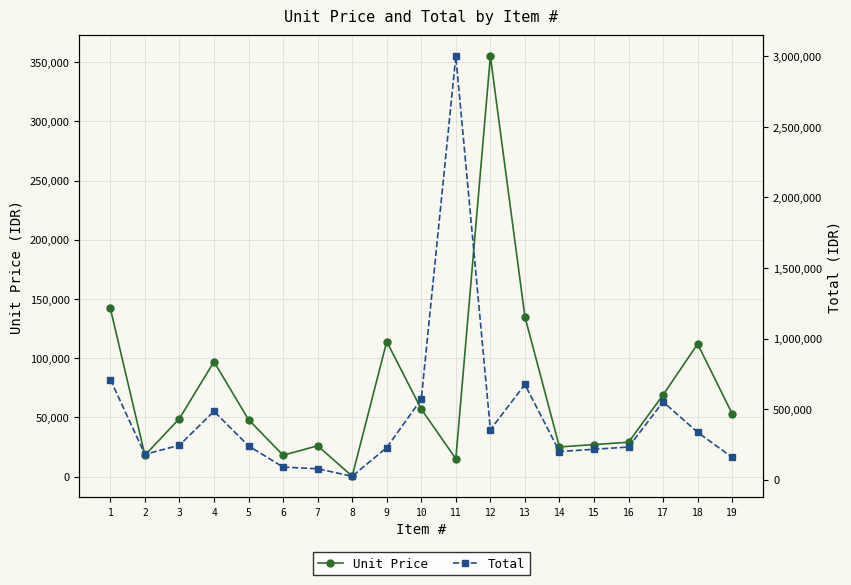

Which series has the largest total across all categories?

Total